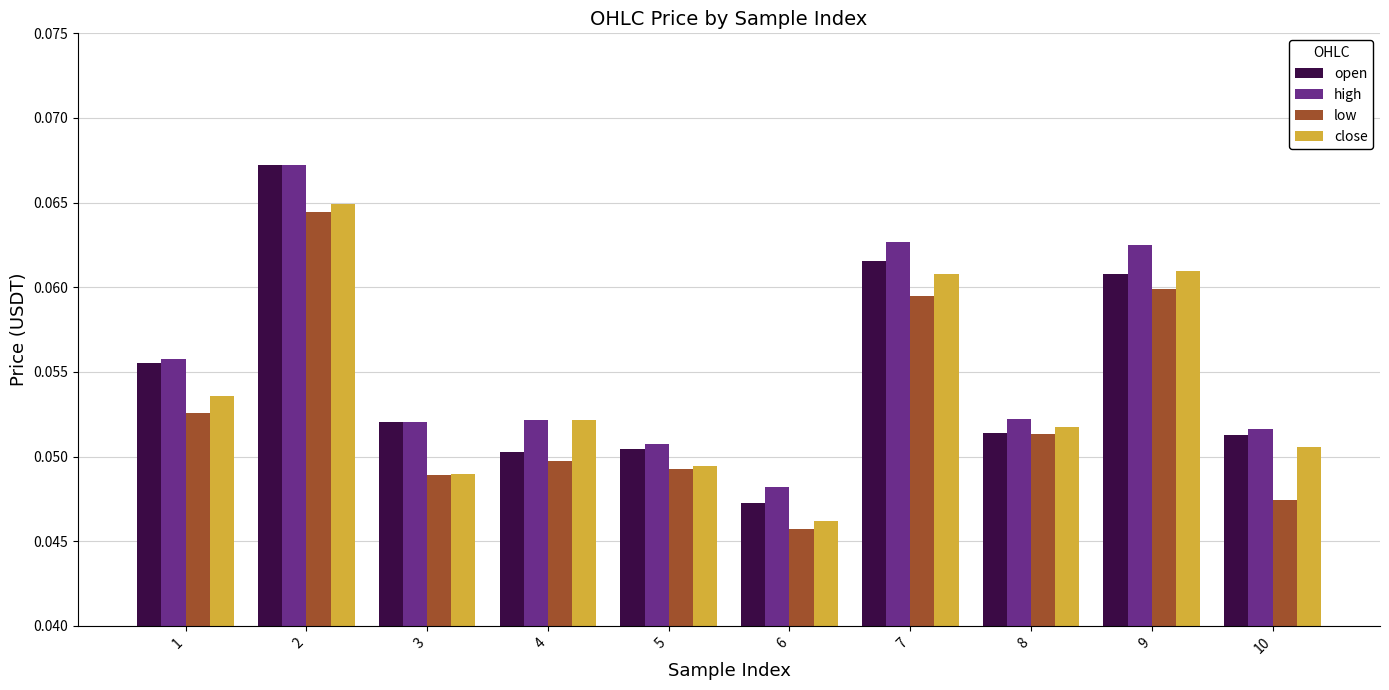

Where is close nearest to the value 0?

6